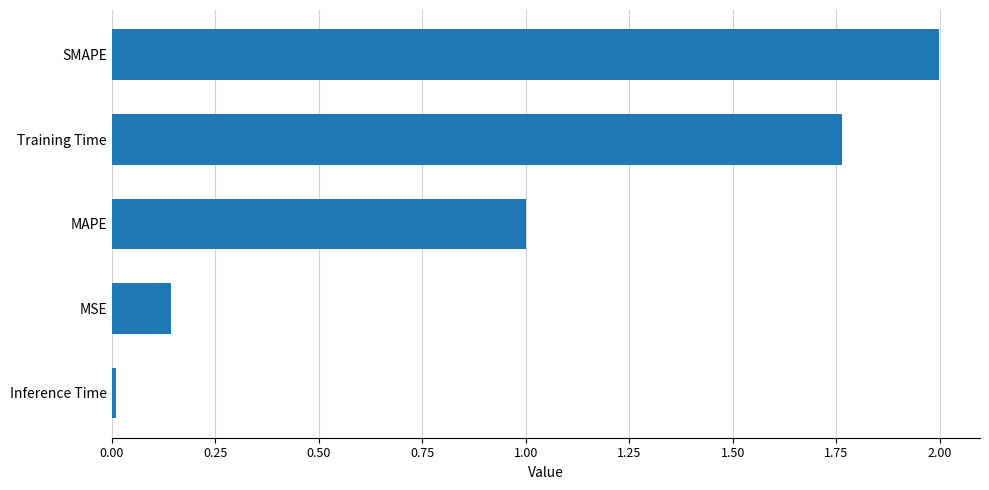

Count the number of data series in this chart.

1